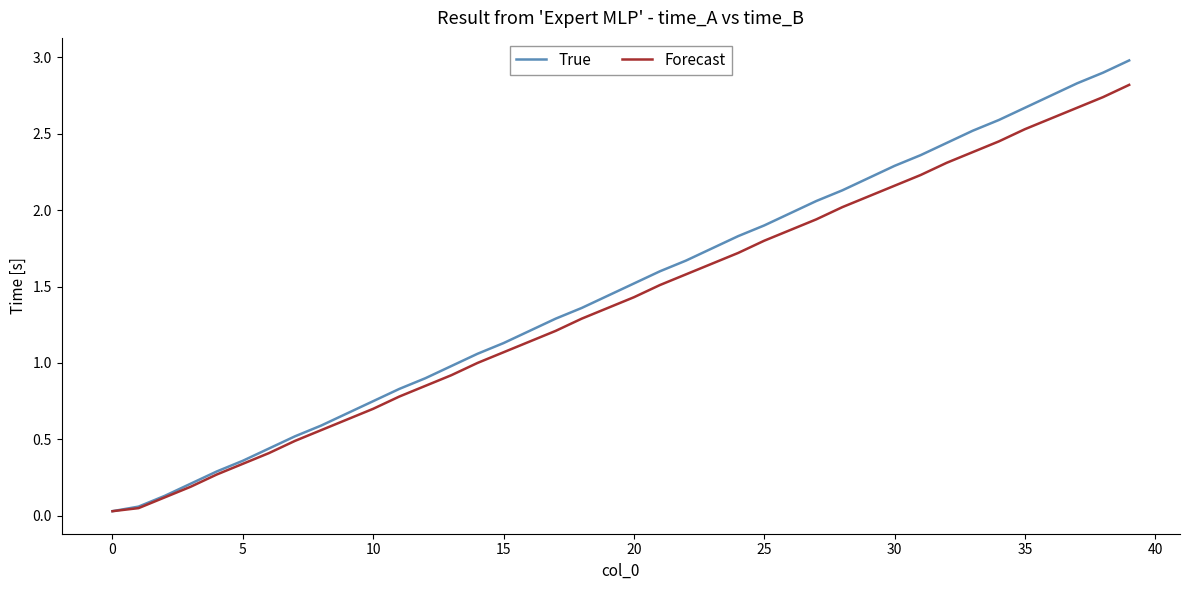

What is the greatest value displayed?

3.0